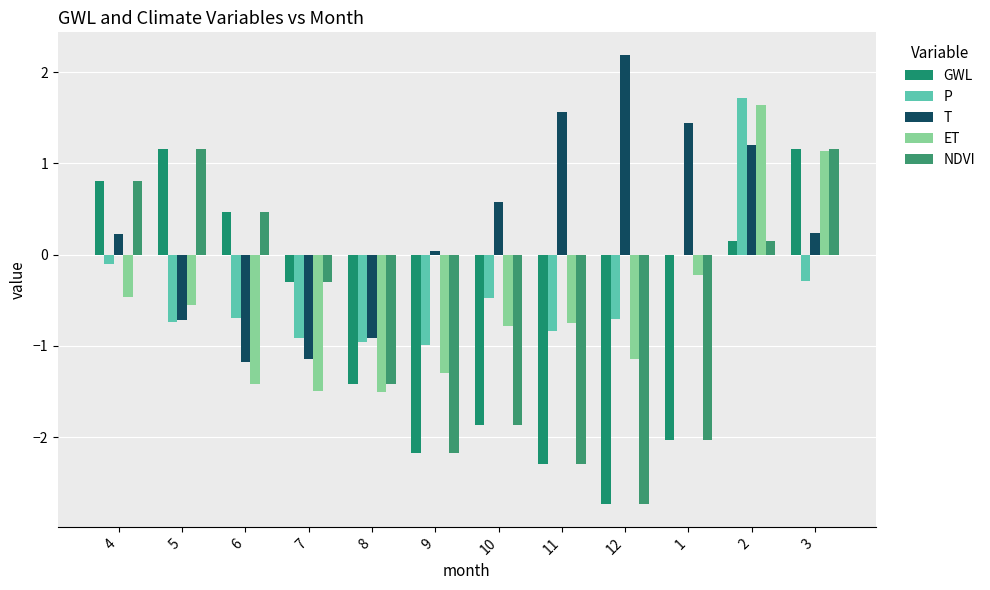

Where is T nearest to the value 0?

9